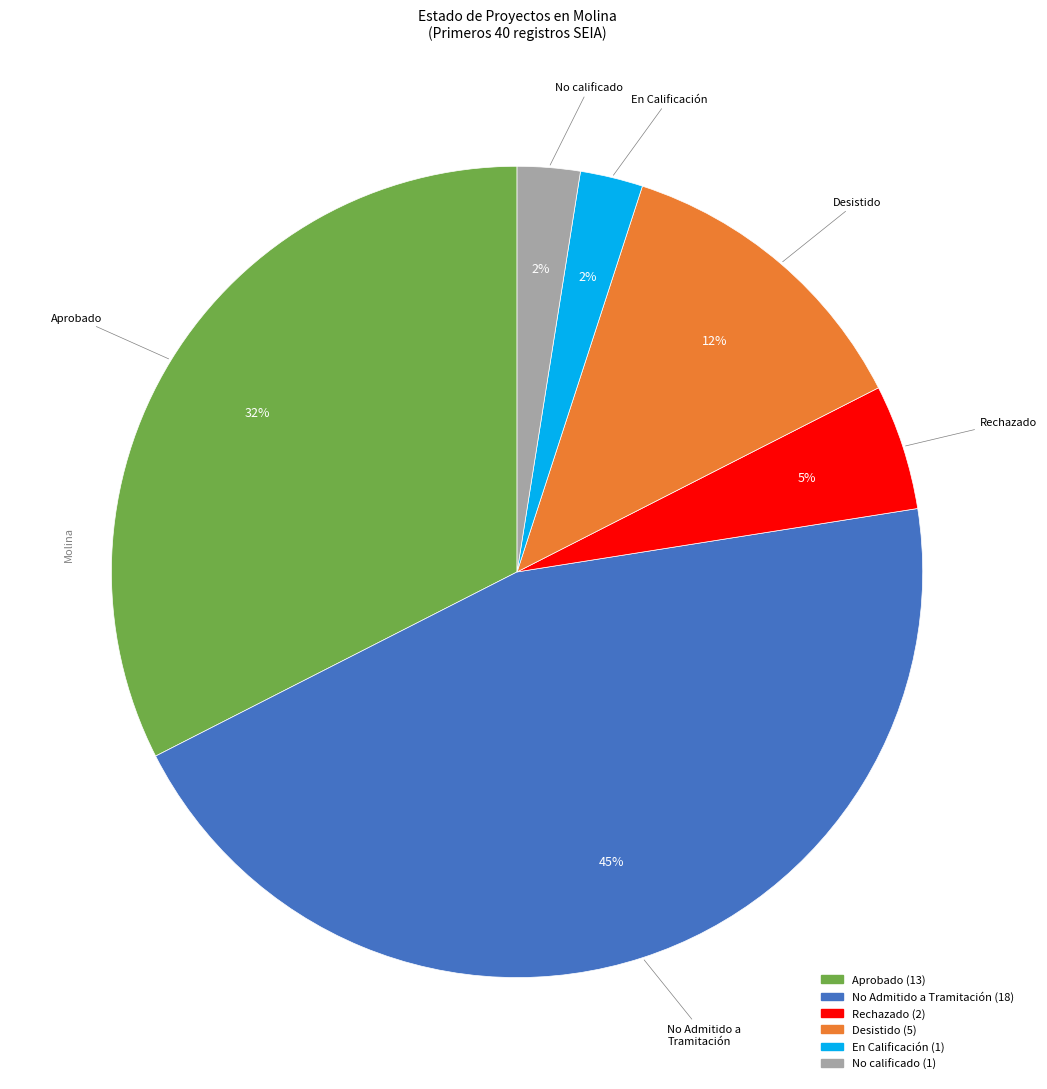

Is there any slice that represents more than half of the pie?

No